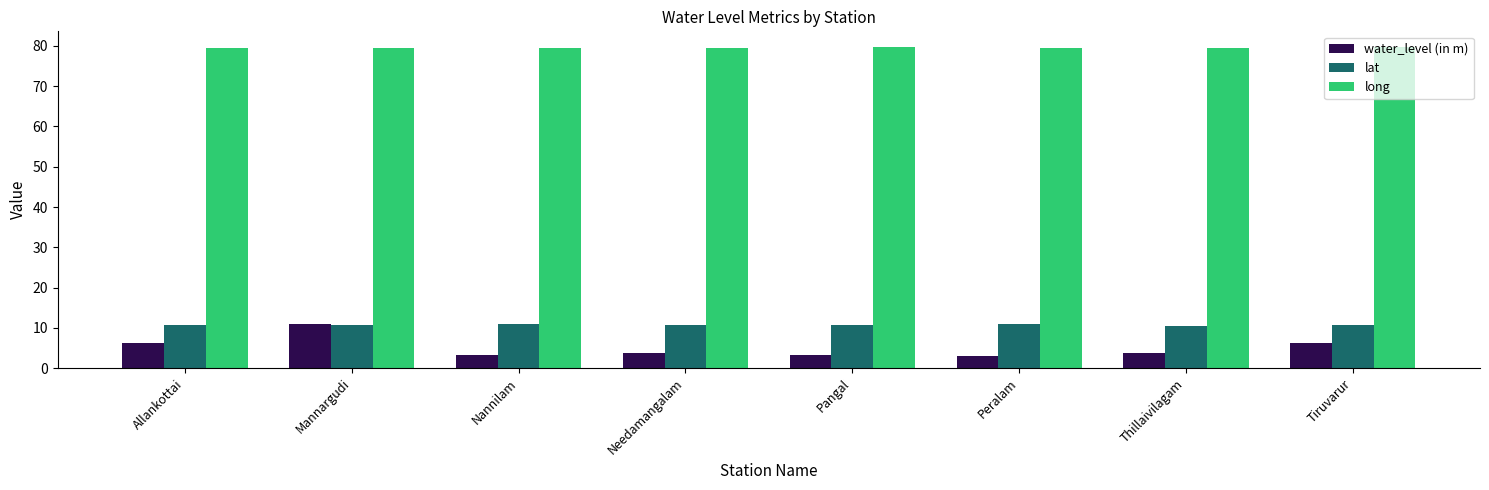

True or false: long has a value of 79.6 at Thillaivilagam.

True